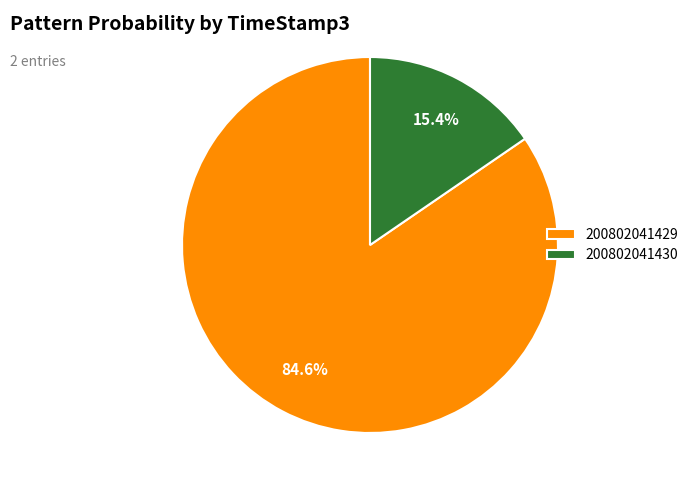

Which slice represents more than half of the pie?

200802041429